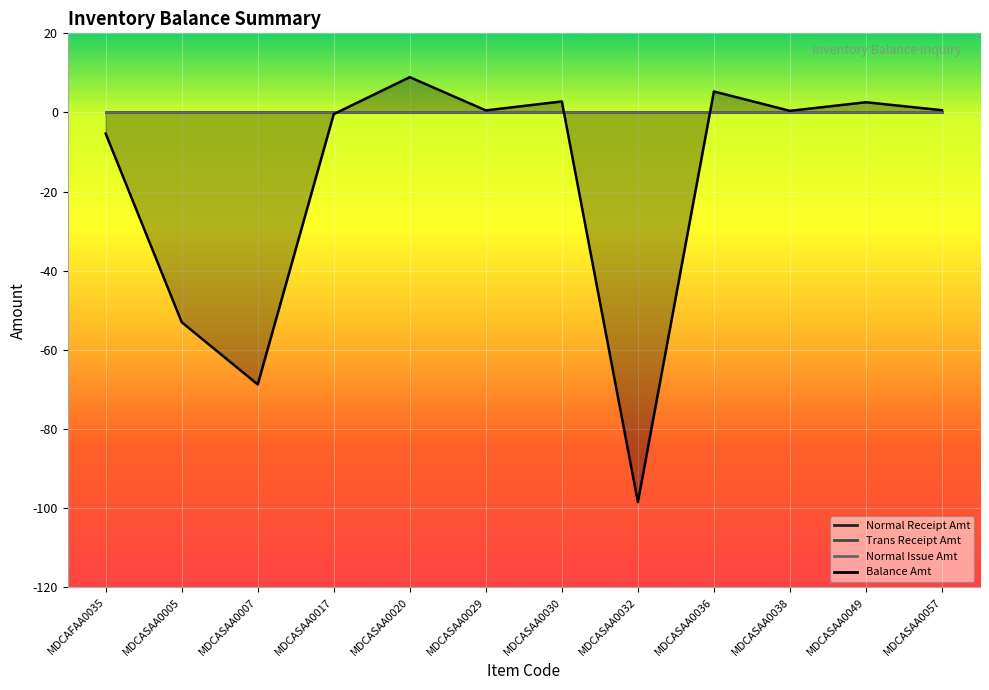

True or false: Balance Amt has a value of -0.4 at MDCASAA0017.

True